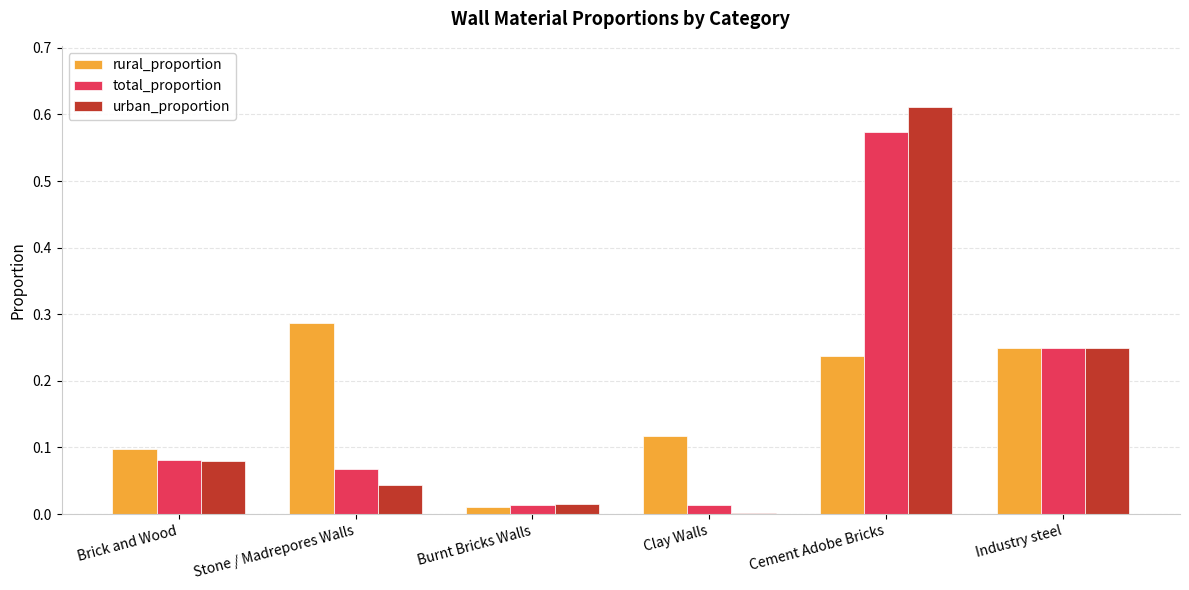

Which series changed the most between Stone / Madrepores Walls and Cement Adobe Bricks?

urban_proportion